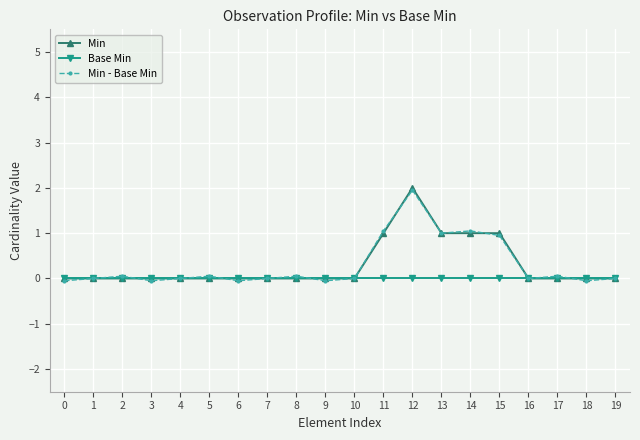

Which series changed the most between 13 and 18?

Min - Base Min